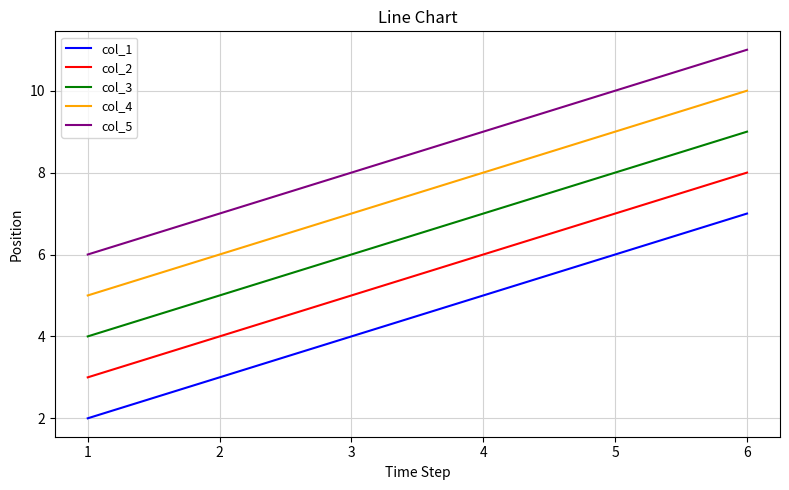

At how many categories does at least one series exceed 2?

6